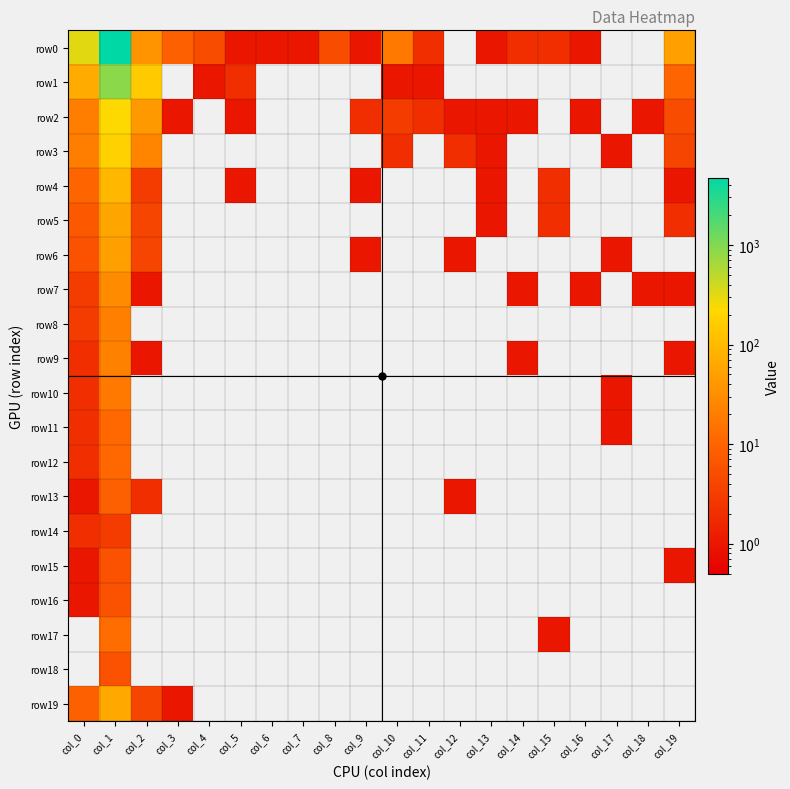

Which category has the highest value across all series?

col_1